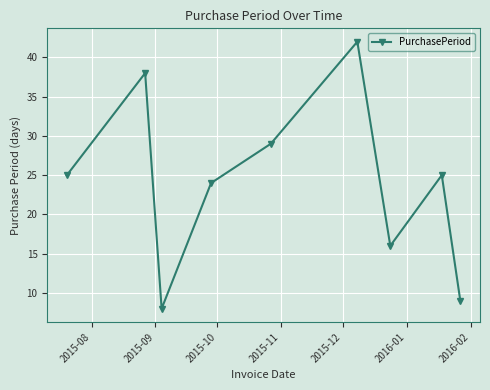

What is the difference between the second highest and second lowest values?

29